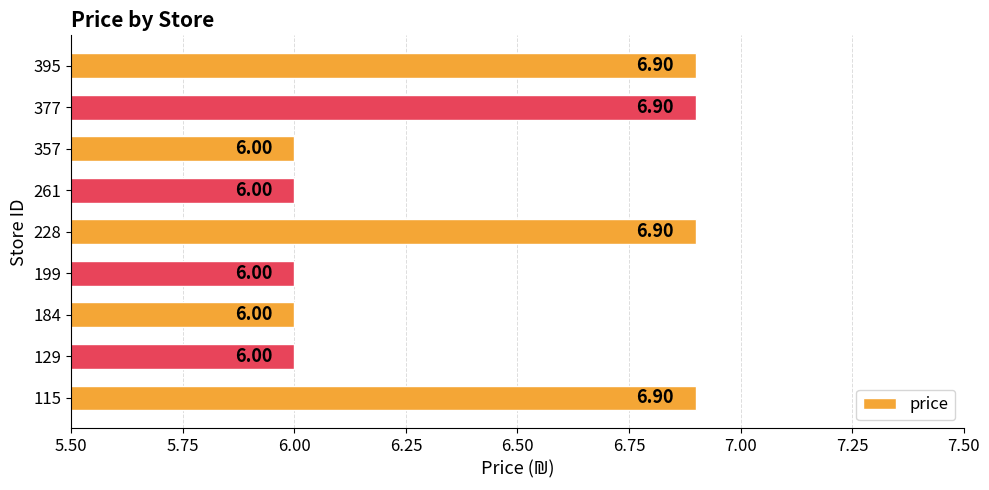

What is the maximum value shown in the chart?

6.9